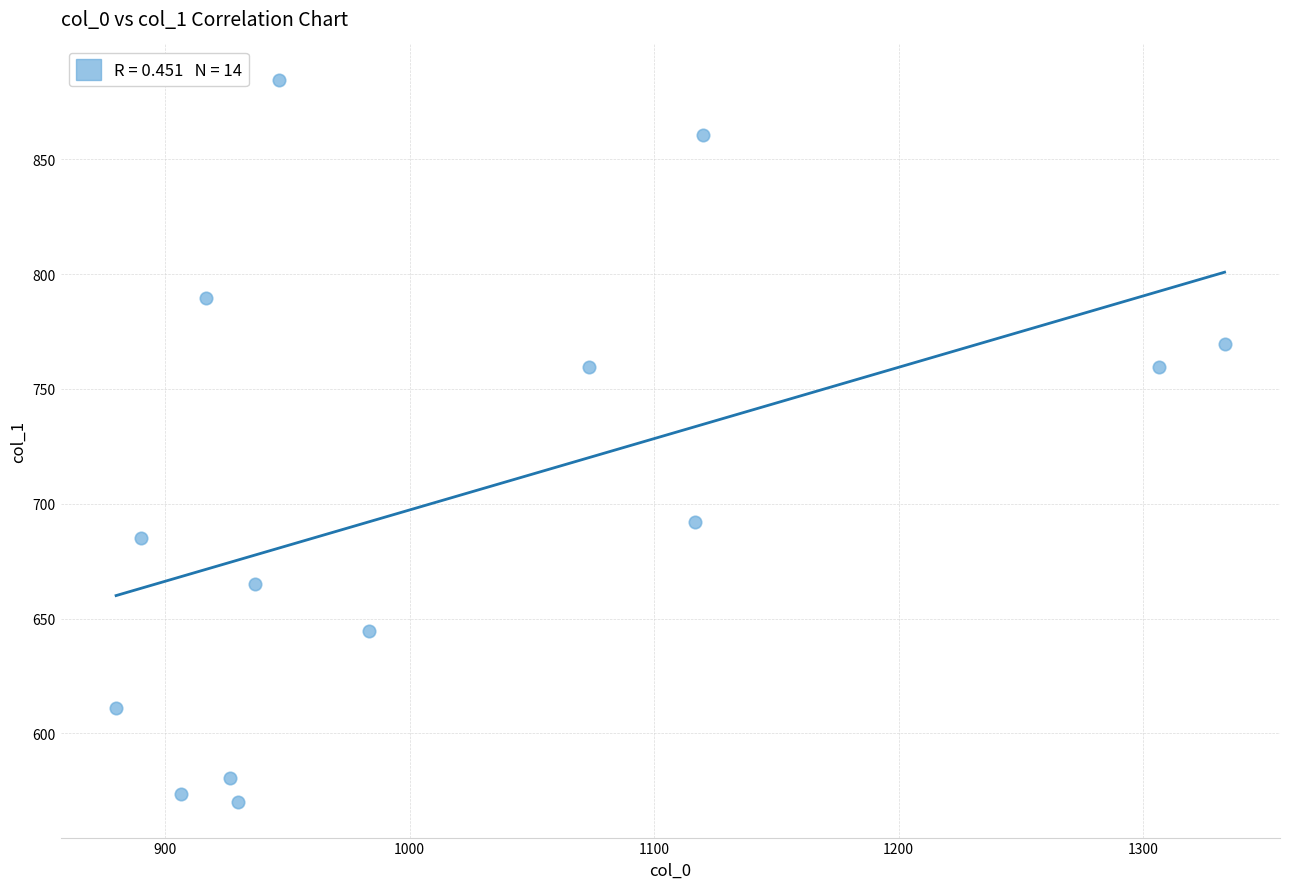

What is the range of X values (max minus min)?

453.3